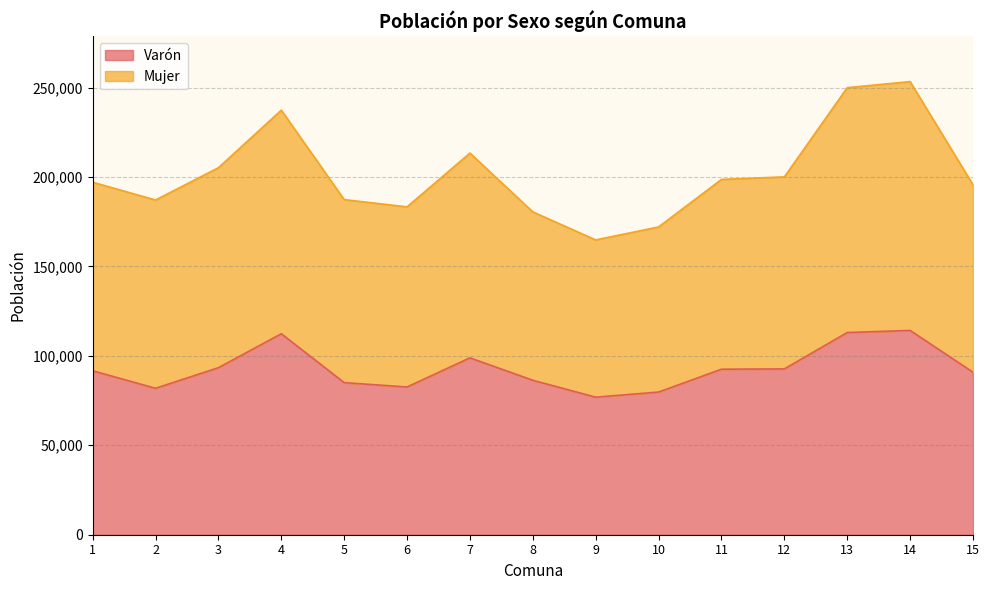

What is the total value across all series at 1?

197064